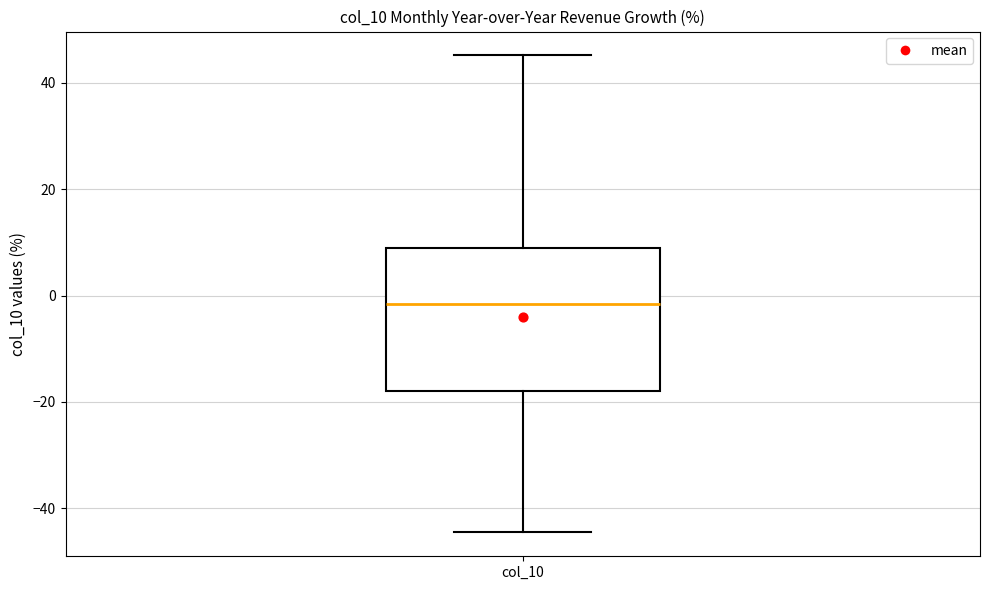

Where does the lower whisker of the box for col_10 end on the y-axis? The values are not printed on the chart, so give them approximately, as read against the axis.

-44